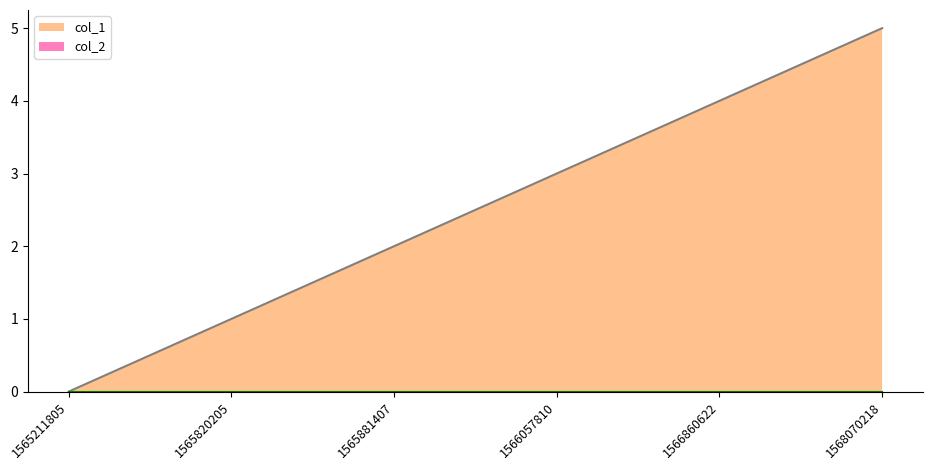

Does the chart have visible grid lines?

No